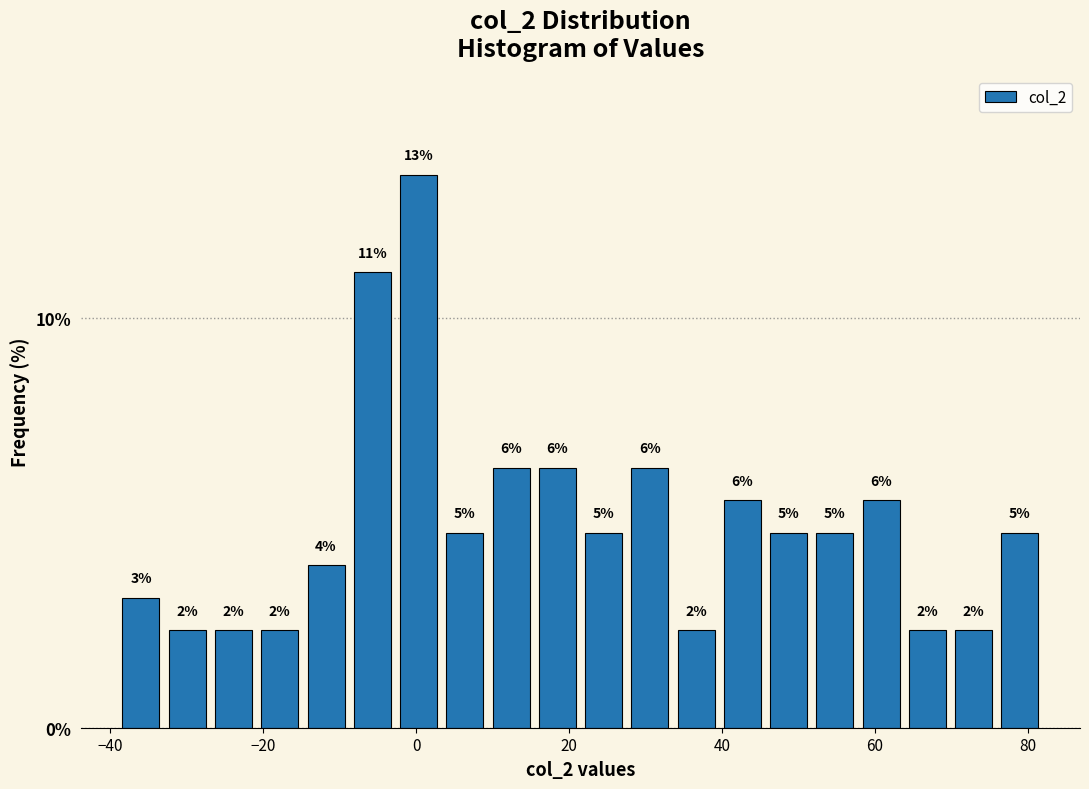

Read against the x-axis, roughly where is the centre of the tallest bar?

0